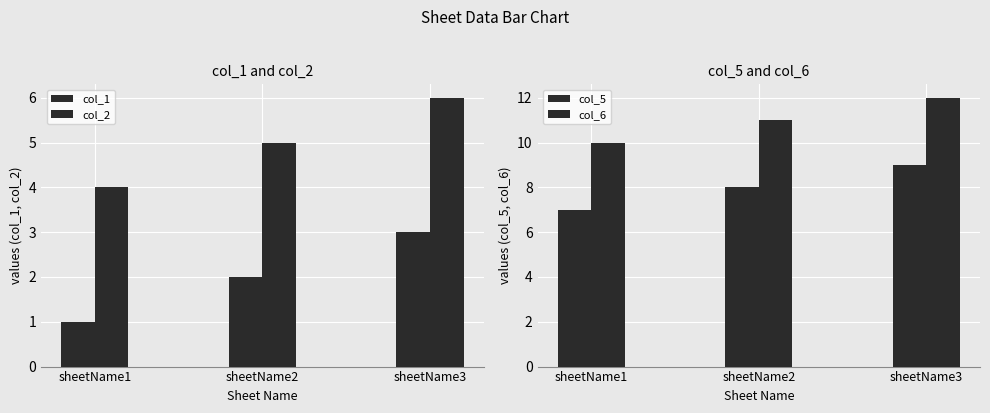

At which category is the sum across all series the highest?

sheetName3